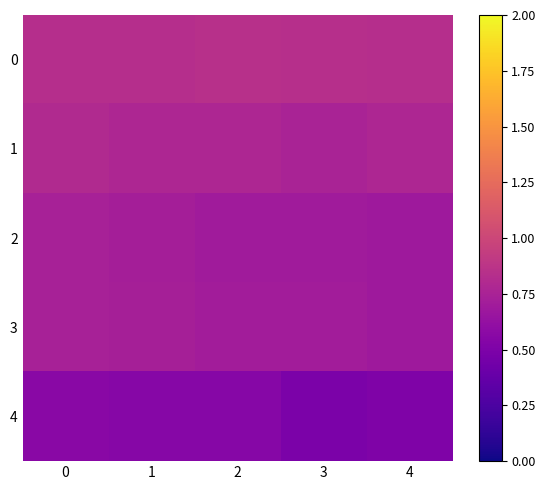

Between 0 and 2, which series saw the biggest shift?

2